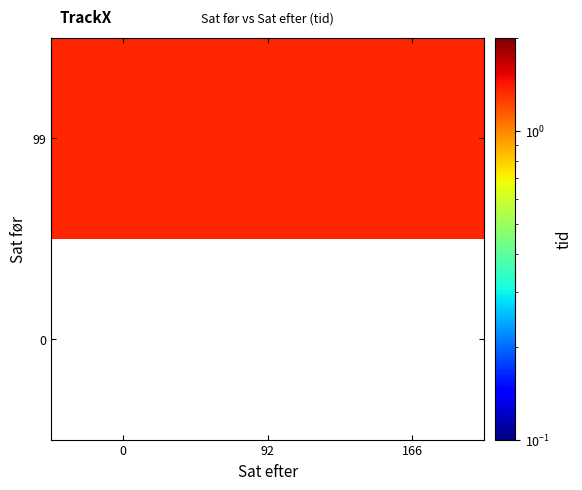

What is the maximum value for 99?

1.4